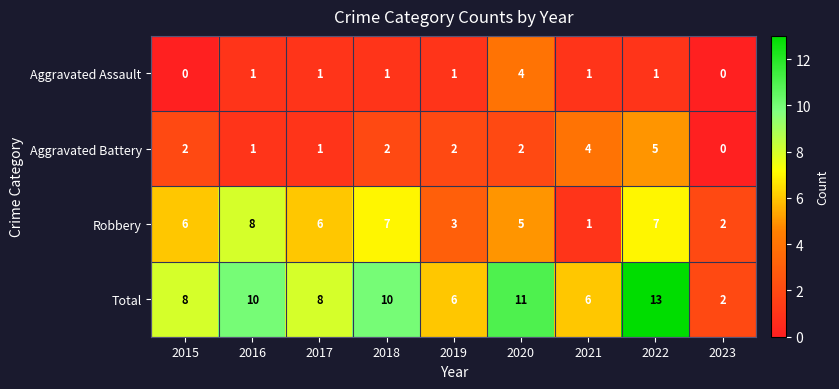

Which series has the widest spread of values?

Total